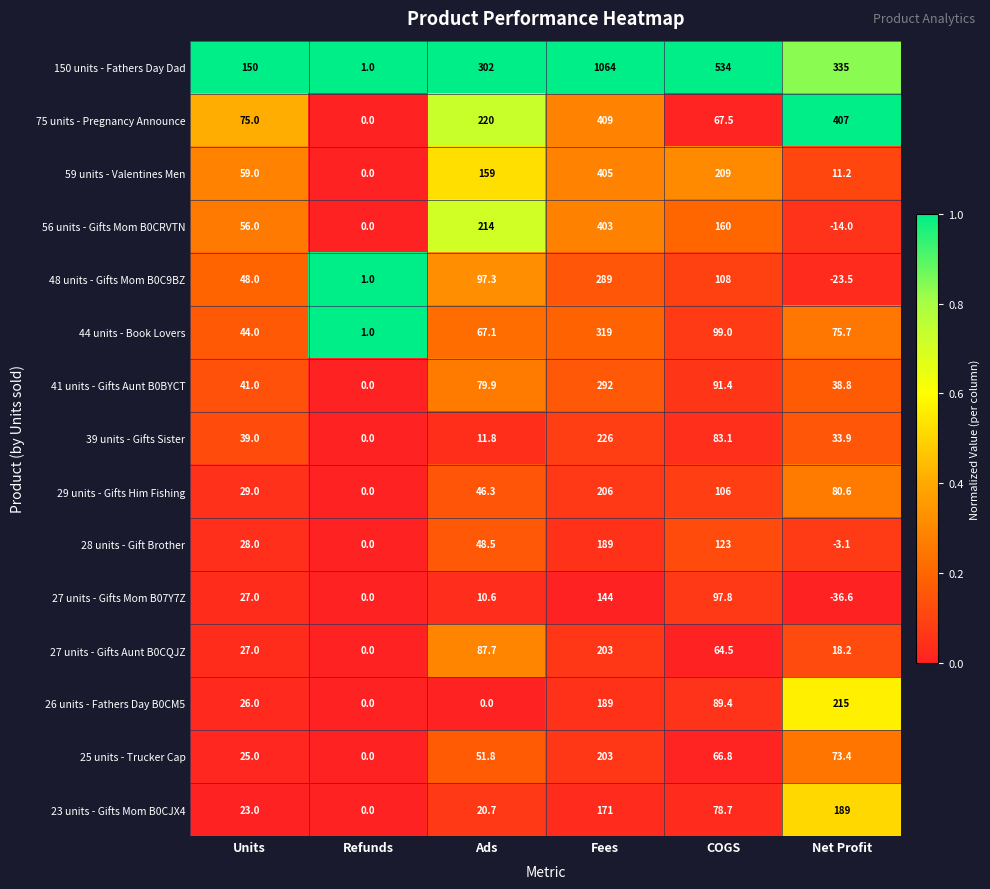

How many distinct data groups are displayed?

15